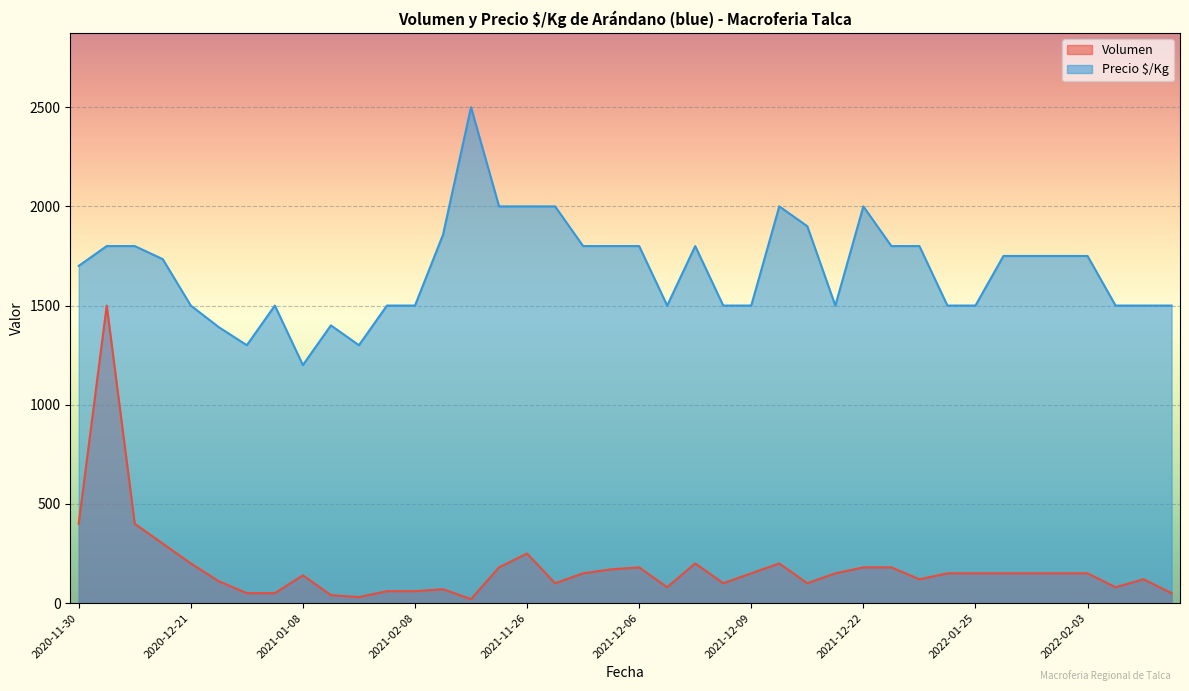

Which series changed the most between 2021-01-15 and 2021-12-02?

Precio $/Kg